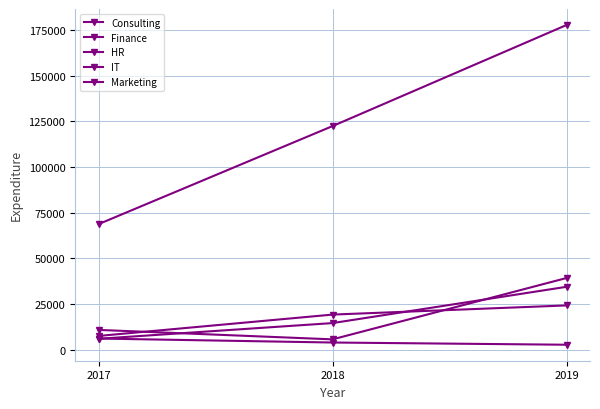

How many lines are shown in the chart?

5